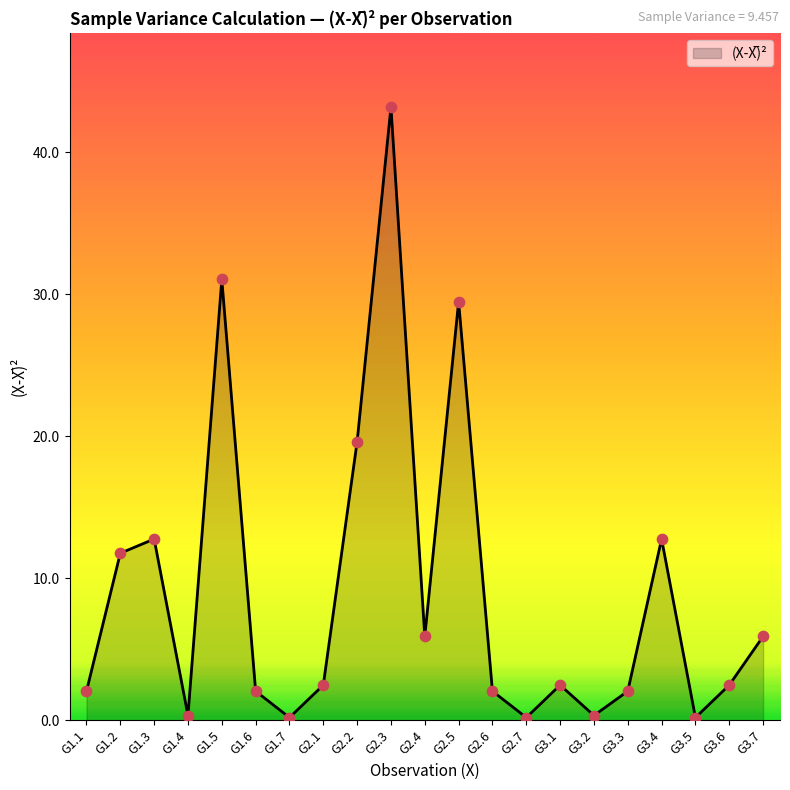

What is the ratio of the value at G3.4 to the value at G2.5?

0.4